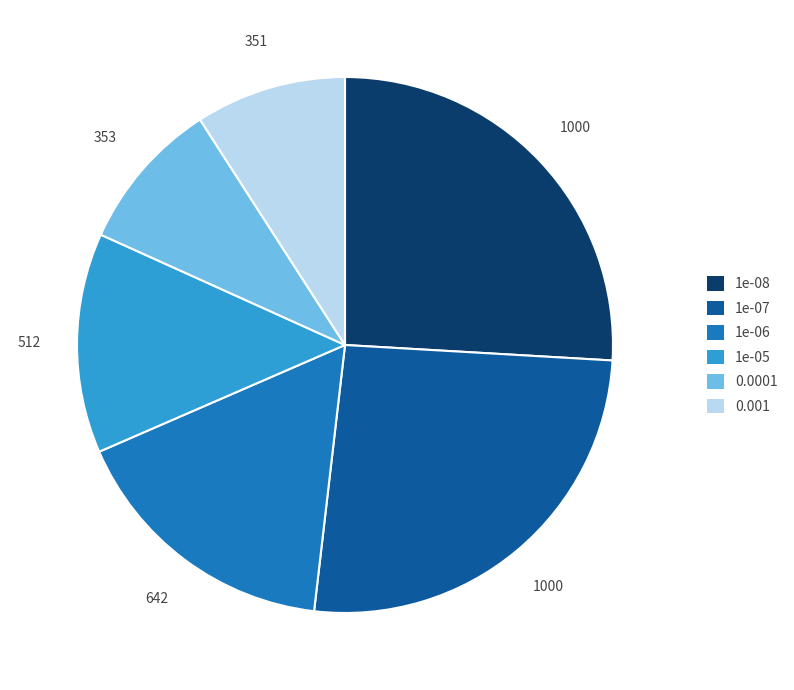

Count the number of slices in the pie.

6